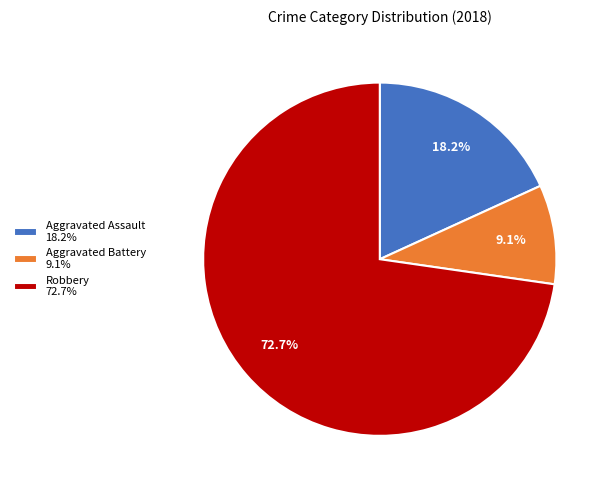

Which slice is the smallest?

Aggravated Battery 9.1%